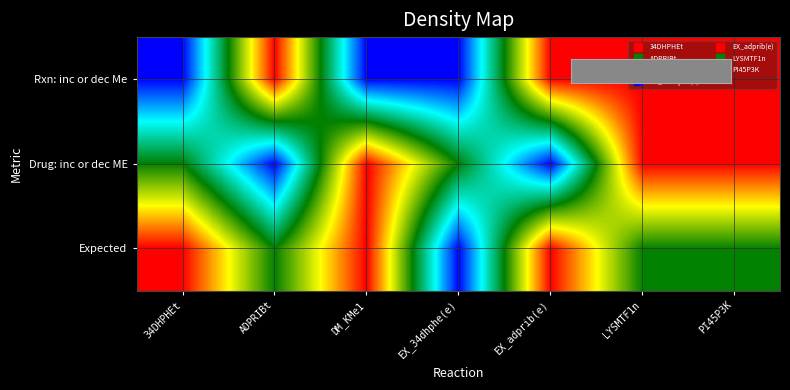

Reading left to right, what are all the values shown in this chart?

Rxn: inc or dec Me: 34DHPHEt=-1	ADPRIBt=1	DM_KMe1=-1	EX_34dhphe(e)=-1	EX_adprib(e)=1	LYSMTF1n=1	PI45P3K=1
Drug: inc or dec ME: 34DHPHEt=0	ADPRIBt=-1	DM_KMe1=1	EX_34dhphe(e)=0	EX_adprib(e)=-1	LYSMTF1n=1	PI45P3K=1
Expected: 34DHPHEt=1	ADPRIBt=0	DM_KMe1=1	EX_34dhphe(e)=-1	EX_adprib(e)=1	LYSMTF1n=0	PI45P3K=0